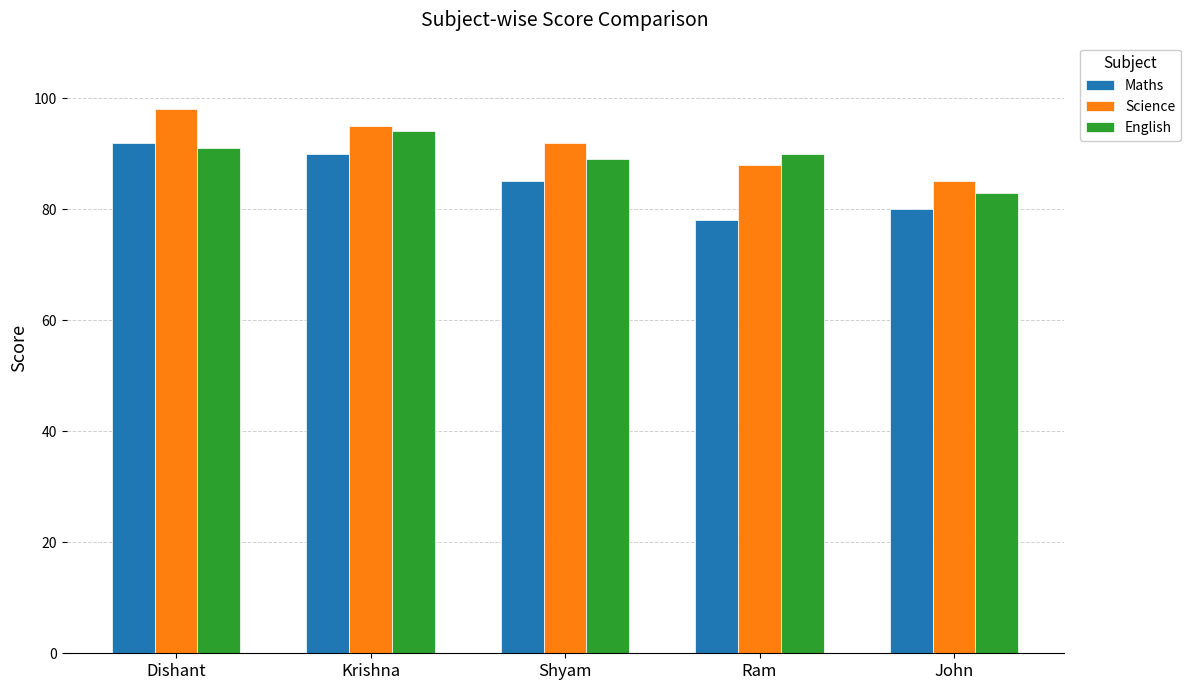

What are all the series names shown in the legend?

Maths, Science, English